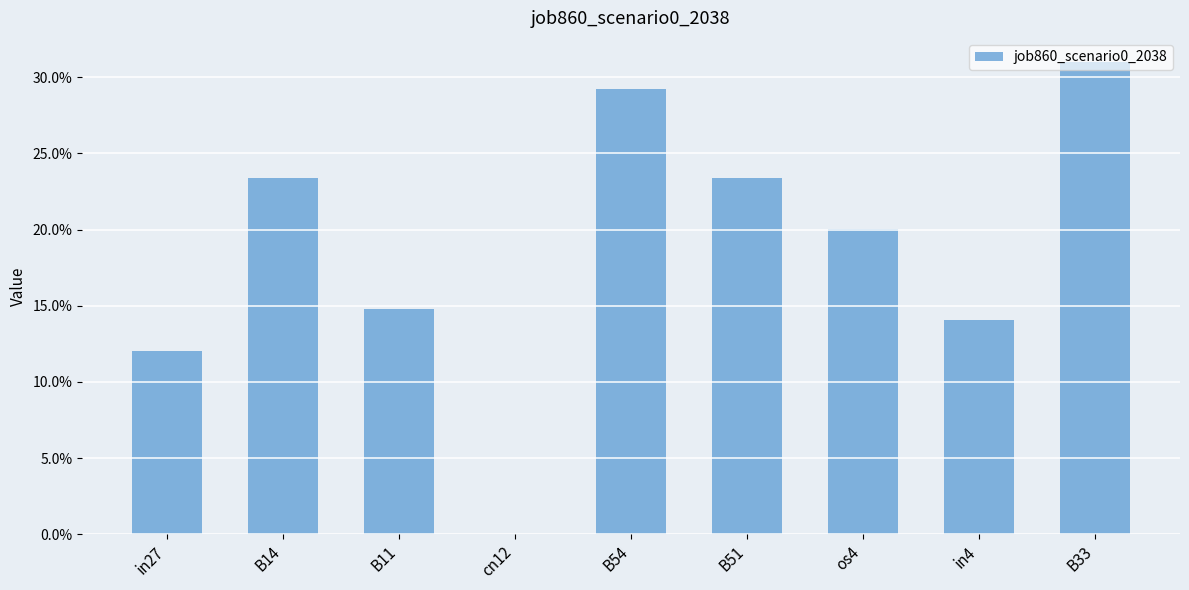

What is the label of the 9th bar from the right?

in27